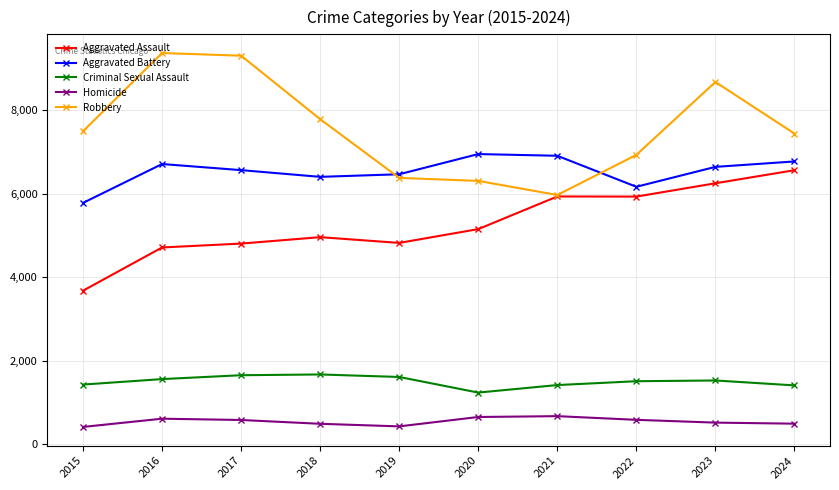

At which category does Aggravated Assault reach its first local valley?

2019